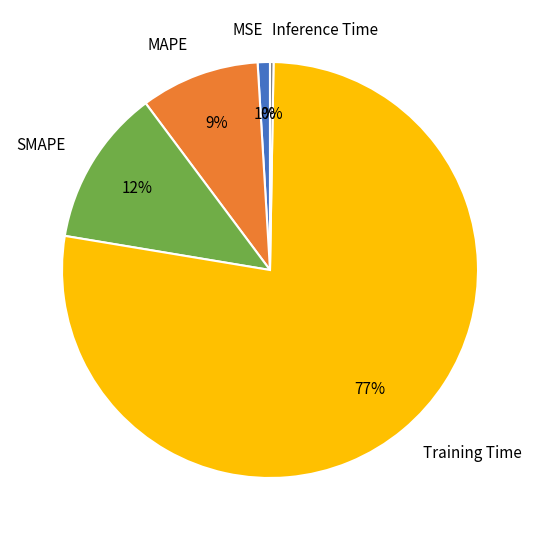

Between Training Time and MSE, which is larger?

Training Time